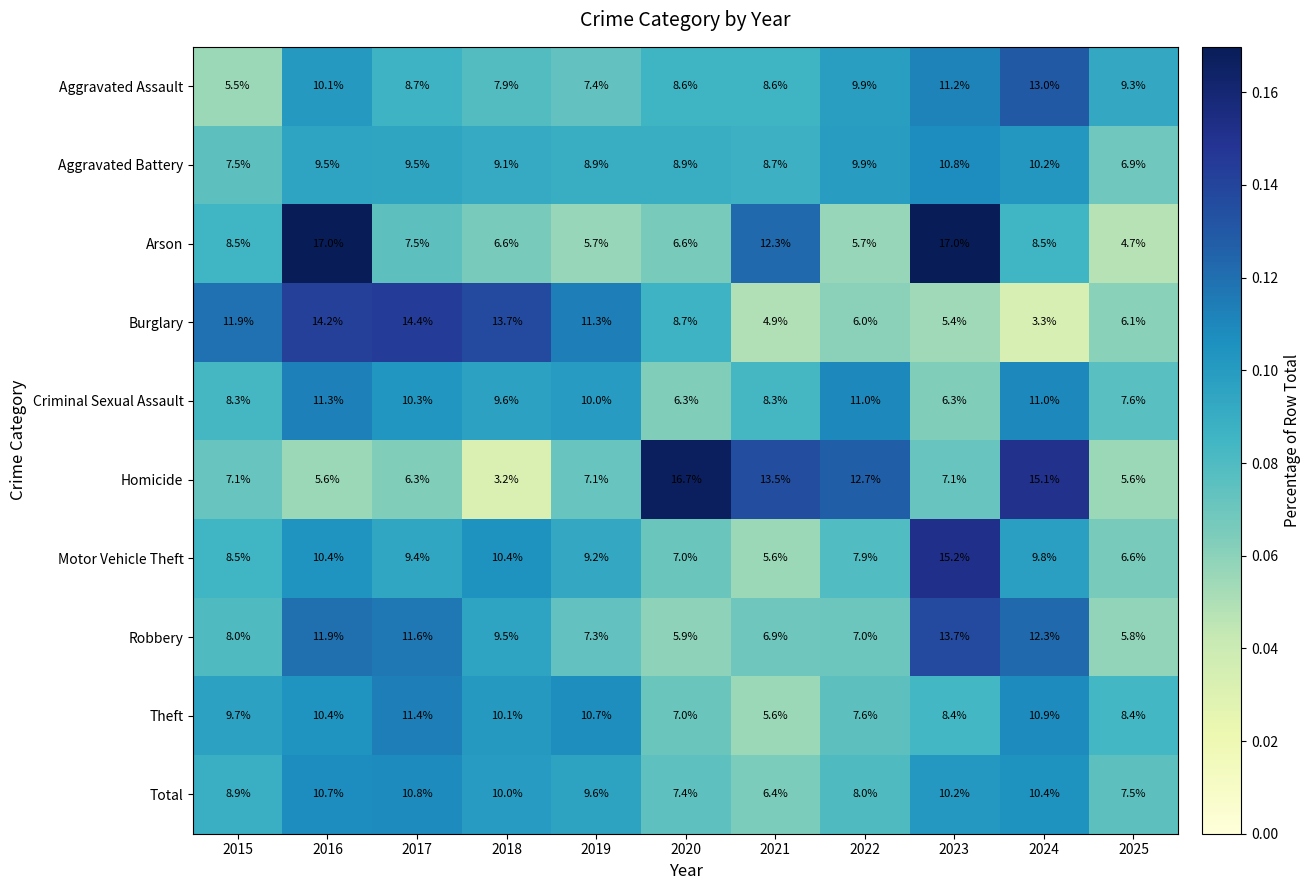

Which series has the largest range (max minus min)?

Homicide